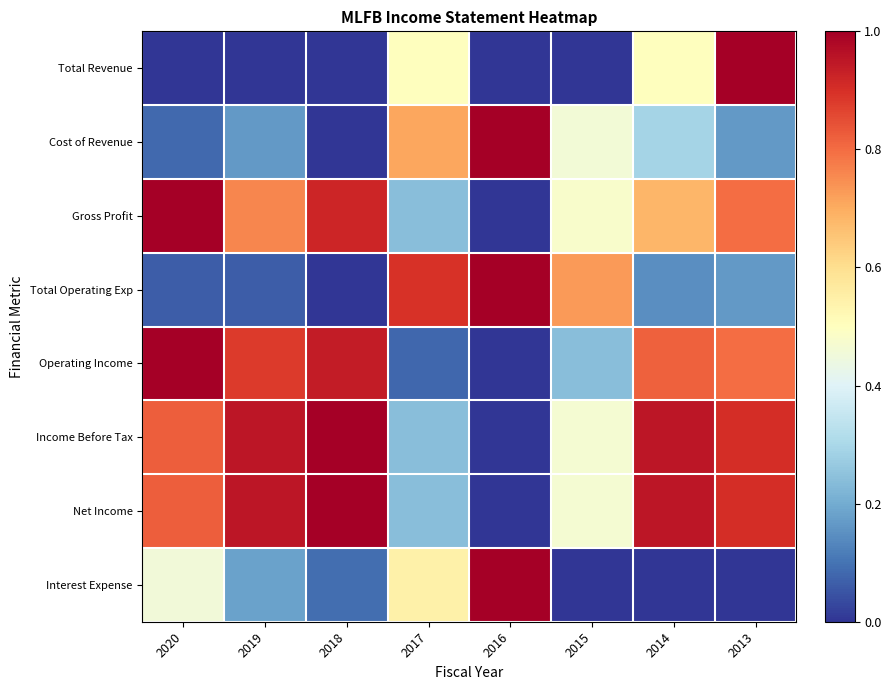

Reading left to right, transcribe all the data shown in this chart.

Total Revenue: 2020=0.0	2019=0.0	2018=0.0	2017=0.5	2016=0.0	2015=0.0	2014=0.5	2013=1.0
Cost of Revenue: 2020=0.1	2019=0.2	2018=0.0	2017=0.7	2016=1.0	2015=0.5	2014=0.3	2013=0.2
Gross Profit: 2020=1.0	2019=0.8	2018=0.9	2017=0.2	2016=0.0	2015=0.5	2014=0.7	2013=0.8
Total Operating Exp: 2020=0.1	2019=0.1	2018=0.0	2017=0.9	2016=1.0	2015=0.7	2014=0.1	2013=0.2
Operating Income: 2020=1.0	2019=0.9	2018=0.9	2017=0.1	2016=0.0	2015=0.2	2014=0.8	2013=0.8
Income Before Tax: 2020=0.8	2019=1.0	2018=1.0	2017=0.2	2016=0.0	2015=0.5	2014=1.0	2013=0.9
Net Income: 2020=0.8	2019=1.0	2018=1.0	2017=0.2	2016=0.0	2015=0.5	2014=1.0	2013=0.9
Interest Expense: 2020=0.5	2019=0.2	2018=0.1	2017=0.5	2016=1.0	2015=0.0	2014=0.0	2013=0.0